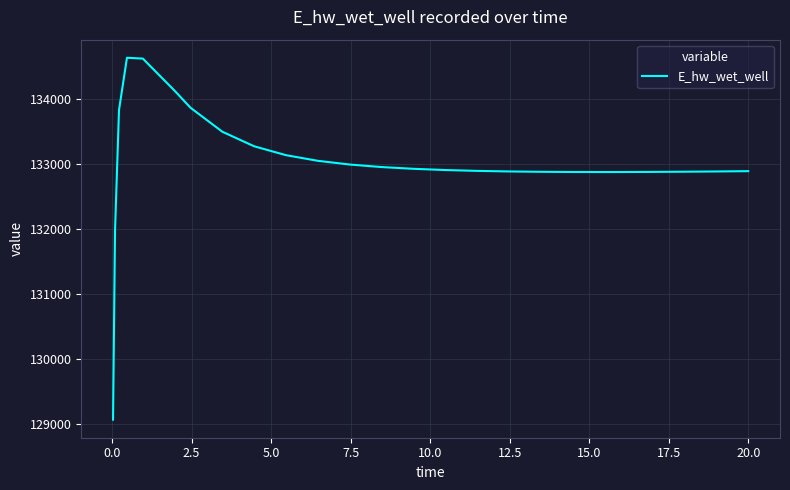

What is the minimum value shown in the chart?

129070.3